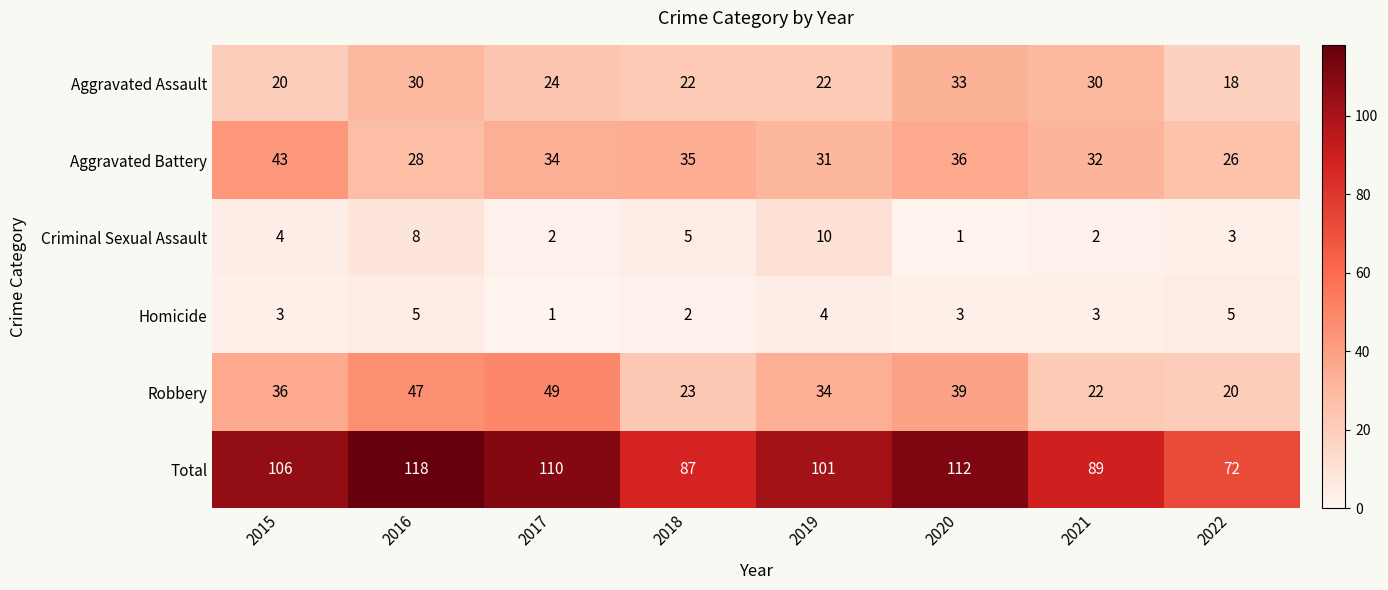

What is the difference between the highest and lowest values at 2017?

109